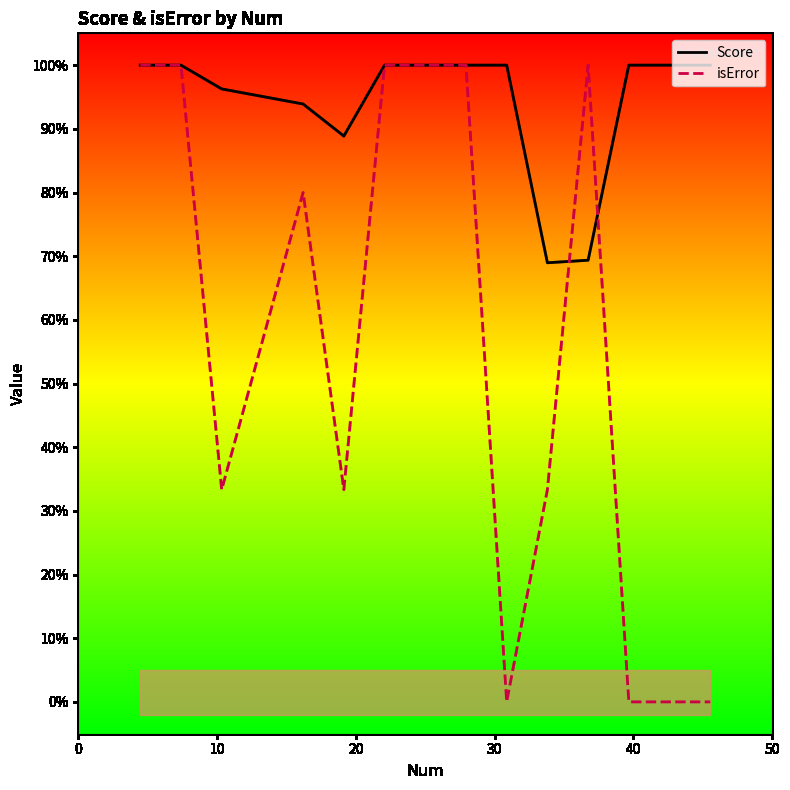

Count the isError values in the range 0 to 1.

14